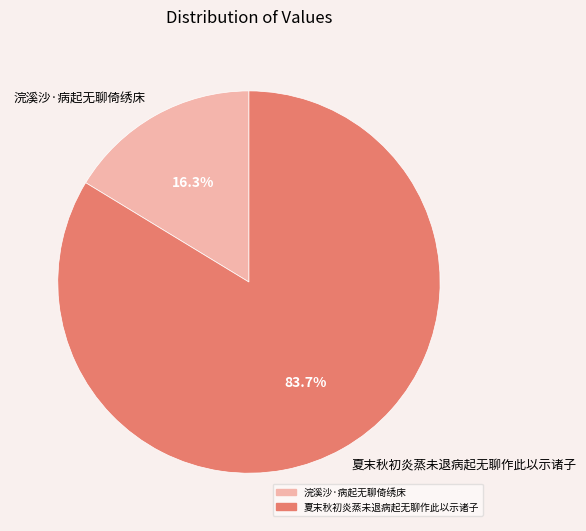

How many slices are in this pie chart?

2